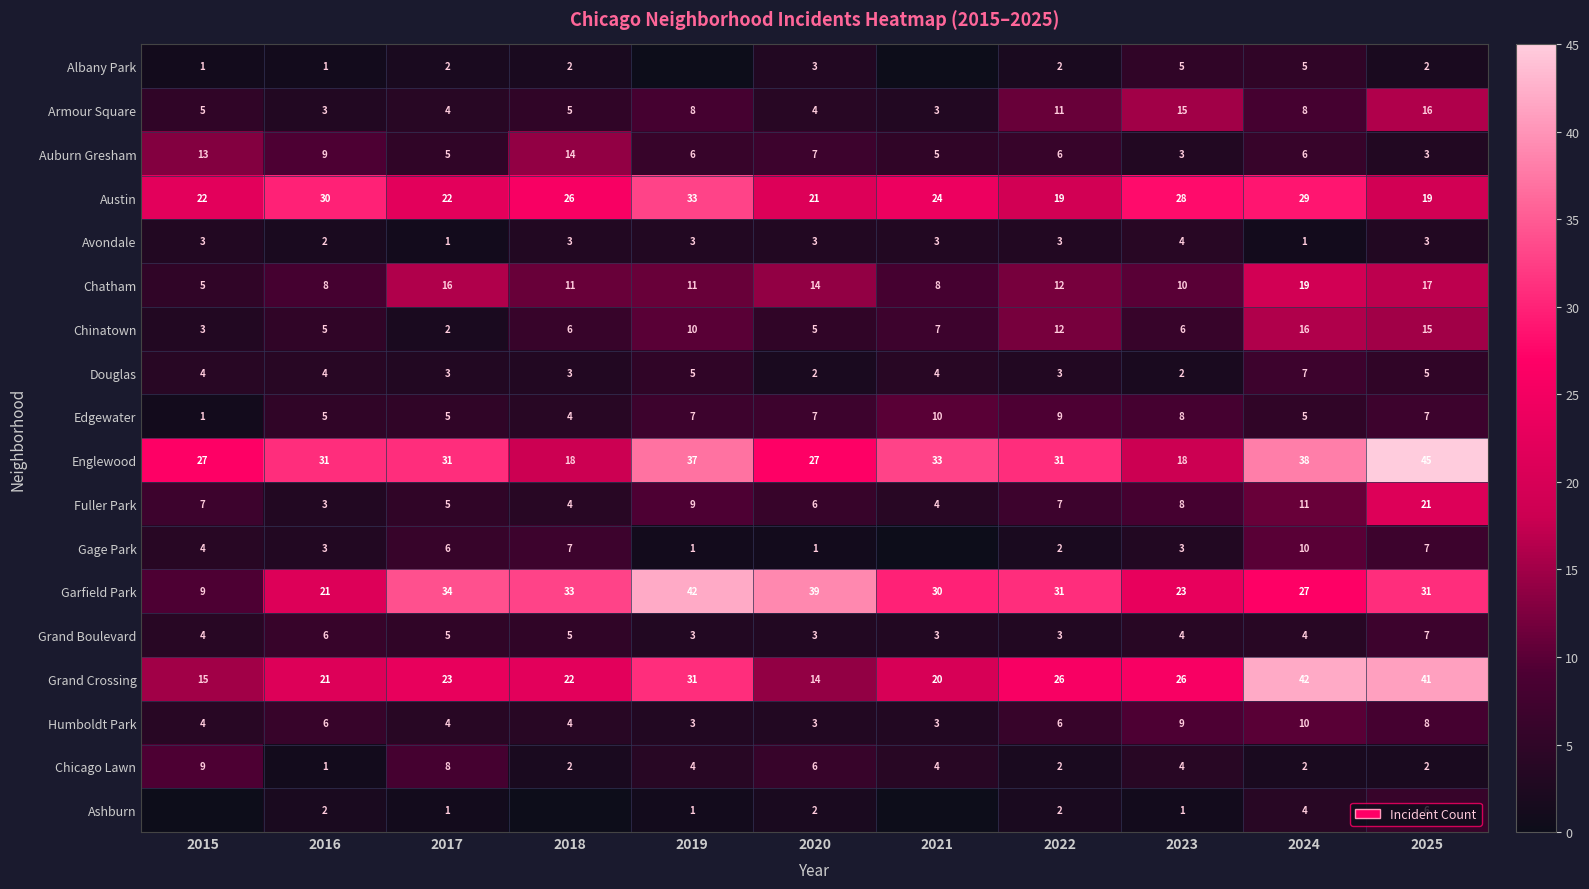

What is the sum of the Douglas values at 2019 and 2022?

8